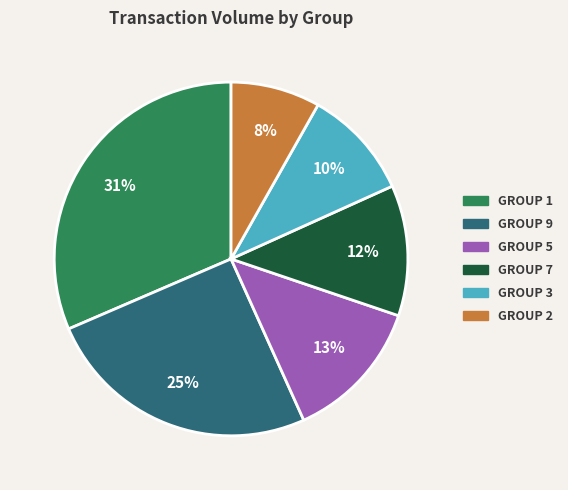

Is there a majority slice in this chart?

No